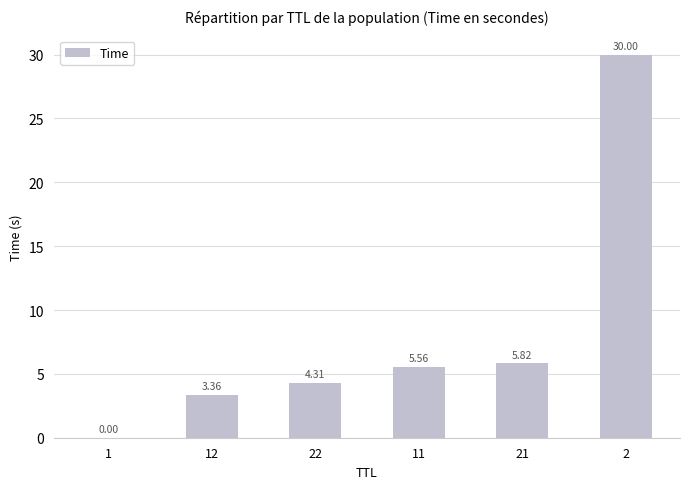

What is the average value?

8.2